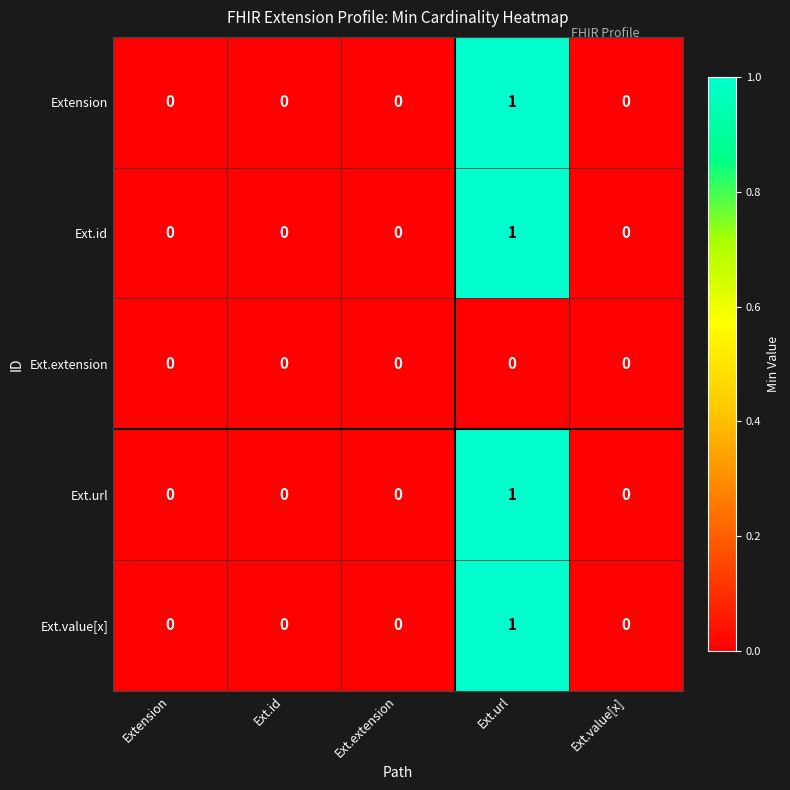

Reading left to right, what are all the values shown in this chart?

Extension: 0	0	0	1	0
Ext.id: 0	0	0	1	0
Ext.extension: 0	0	0	0	0
Ext.url: 0	0	0	1	0
Ext.value[x]: 0	0	0	1	0